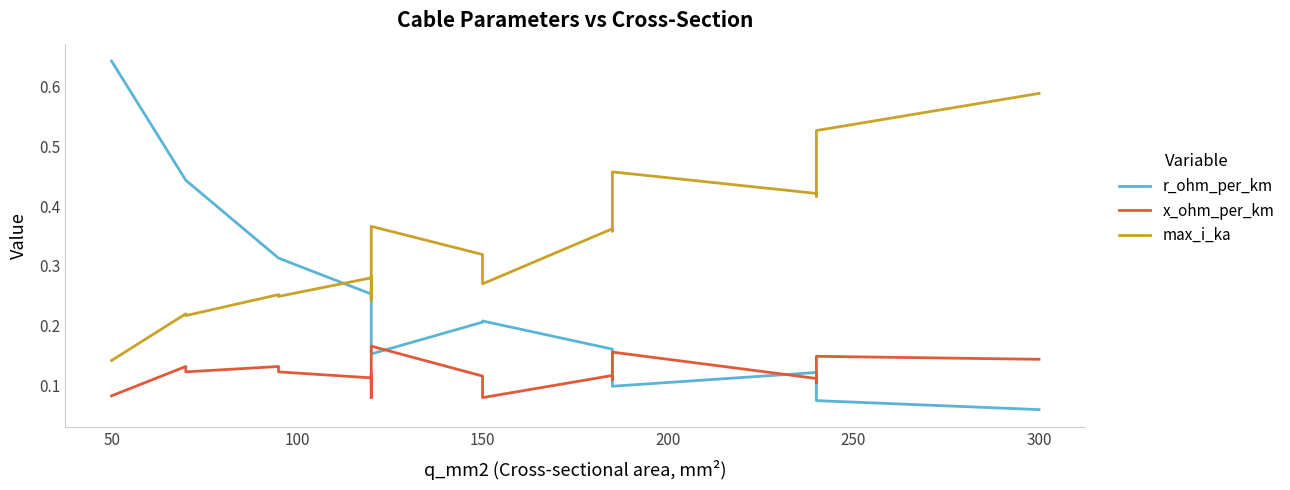

True or false: r_ohm_per_km has a value of 0.4 at 350.

False